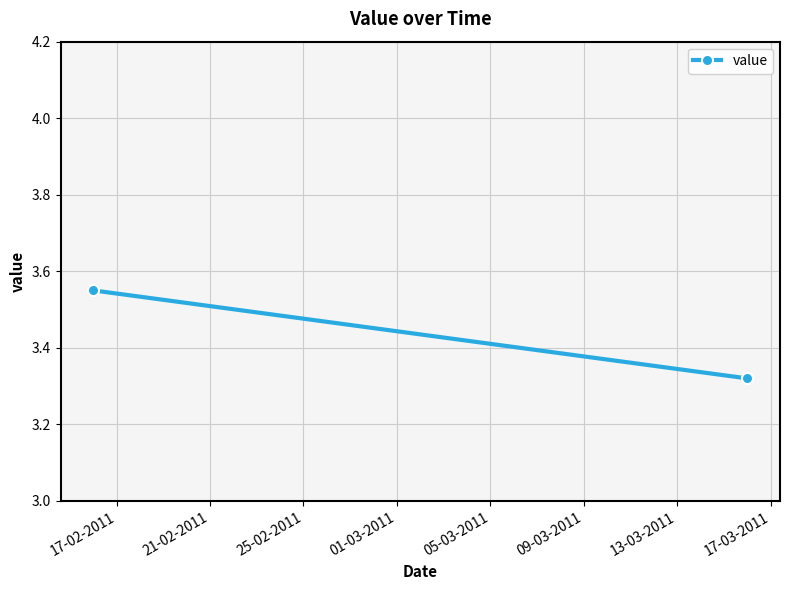

The chart shows a value of 3.5 at 17-02-2011. True or false?

True